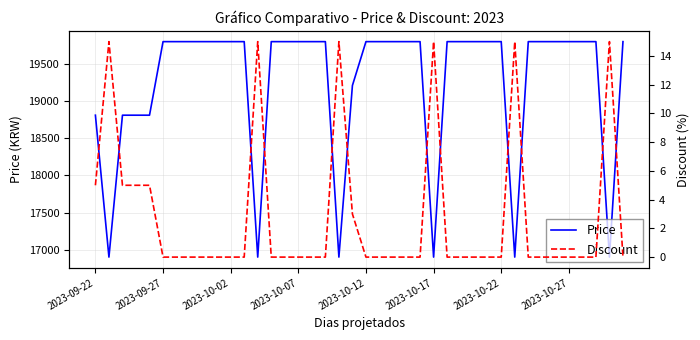

Is the value of Discount at 2023-10-12 greater than the value of Price at 30?

No